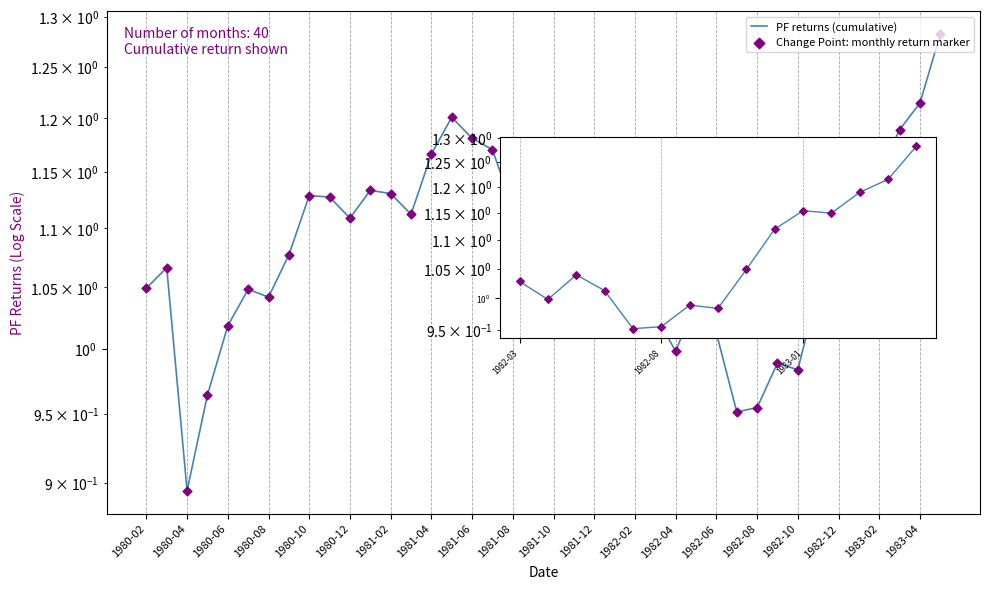

Which series has the largest total across all categories?

PF returns (cumulative)